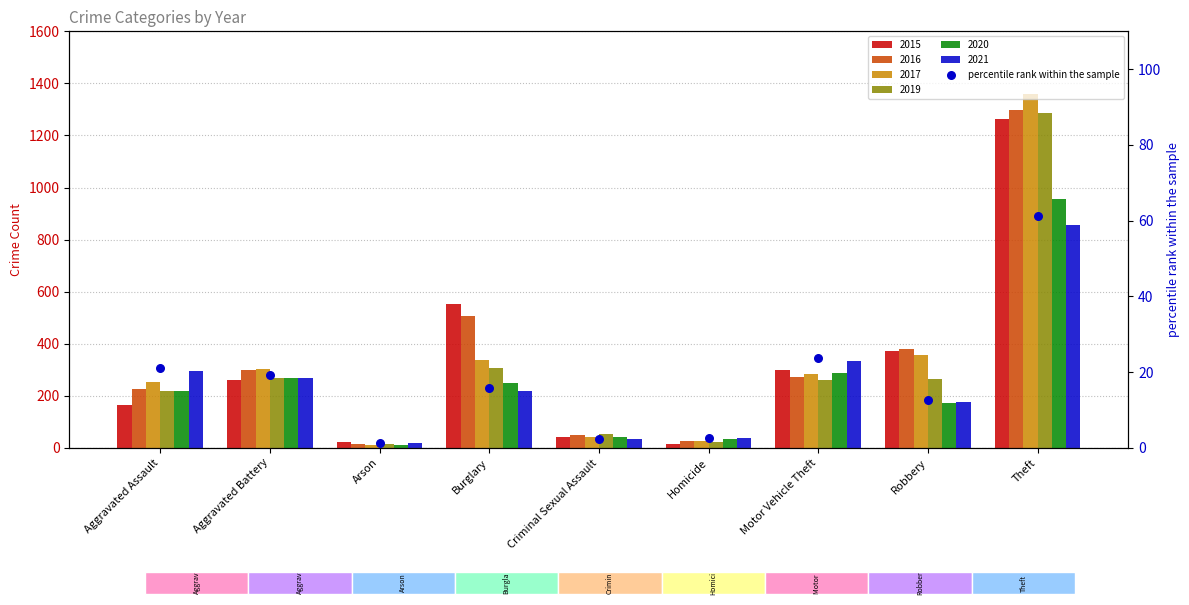

What is the change in value from Arson to Homicide?

+1.4